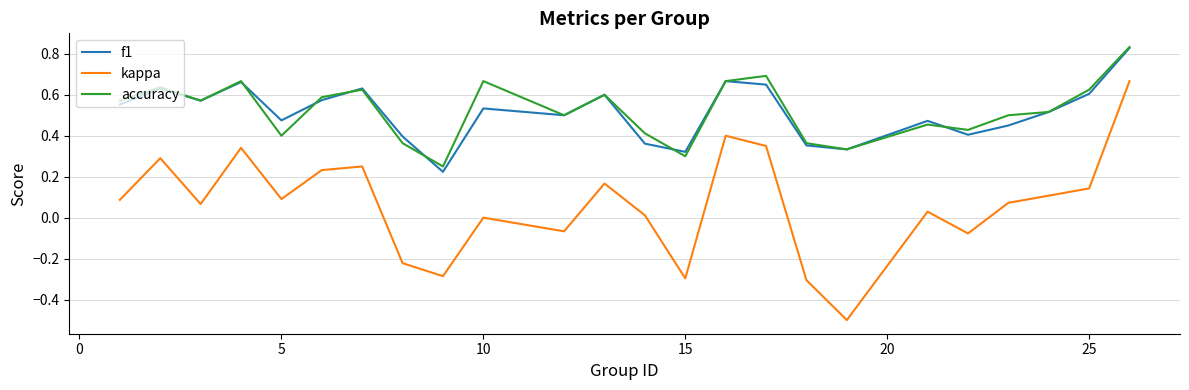

Which series has the largest range (max minus min)?

kappa